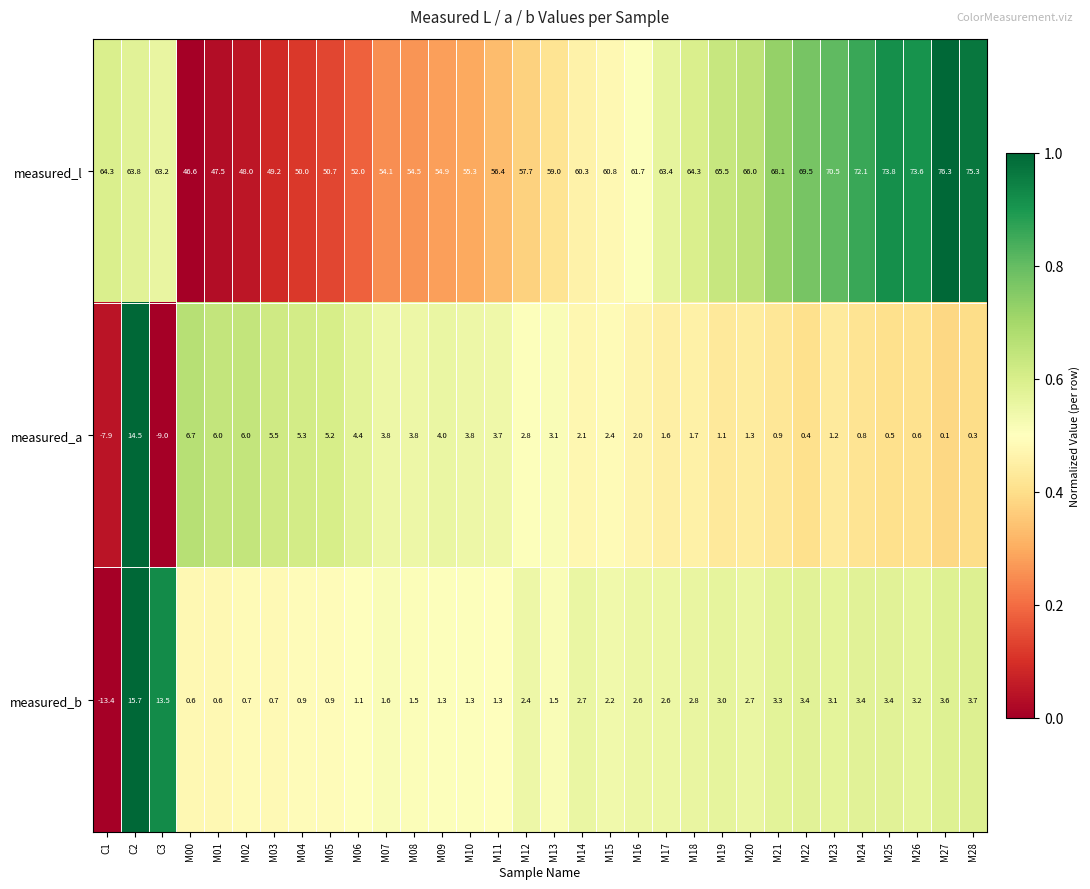

At which category does the chart reach its peak across all series?

M27